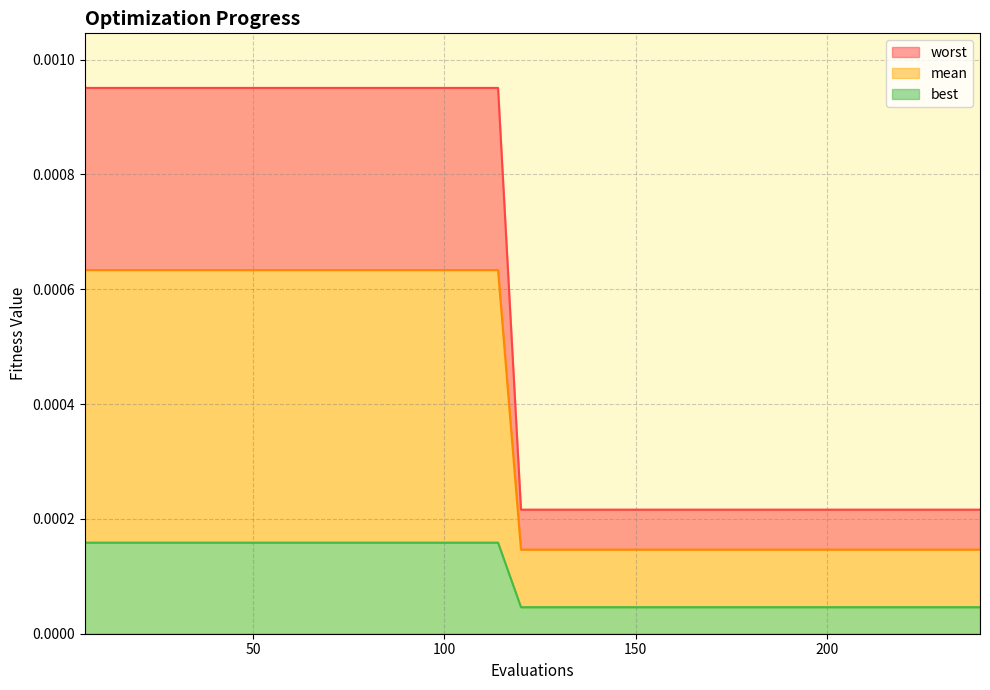

The best series shows 0.0 at 108. True or false?

False